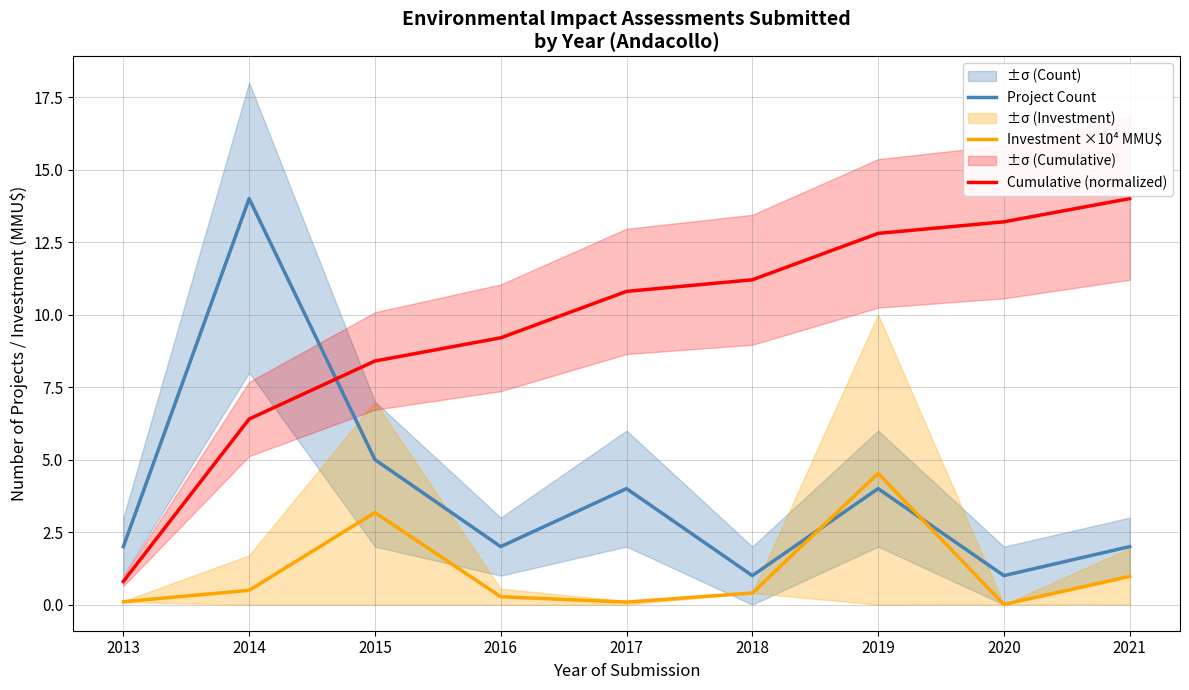

True or false: Investment ×10⁴ MMU$ has a value of 0.4 at 2016.

False